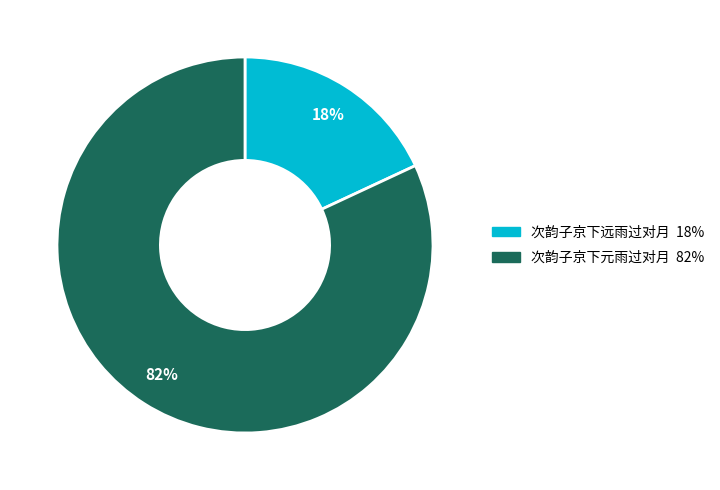

Rank the categories by value from lowest to highest.

次韵子京下远雨过对月, 次韵子京下元雨过对月